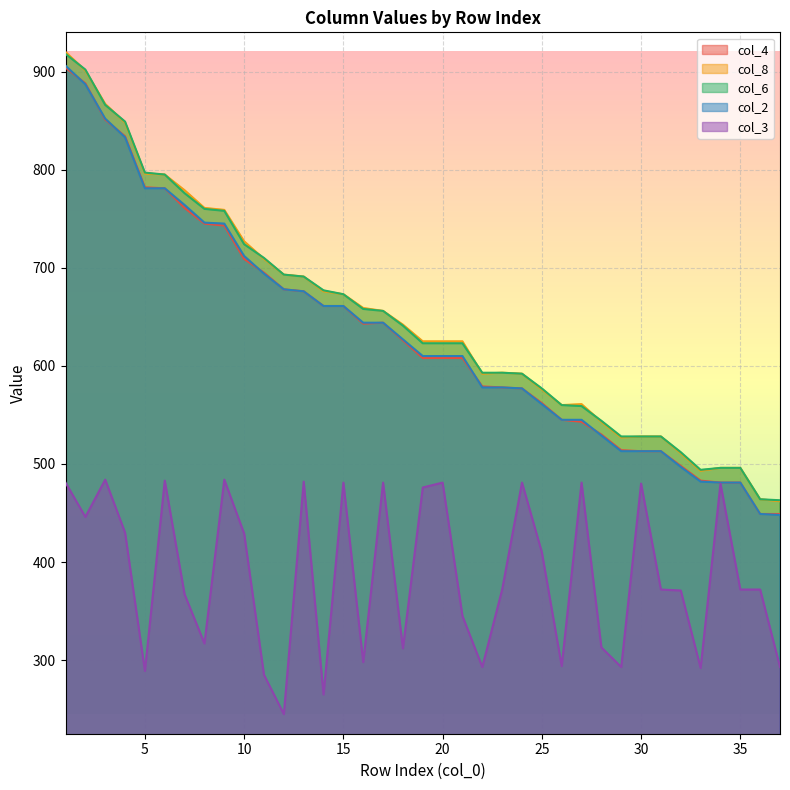

True or false: col_6 and col_8 intersect in this chart.

True